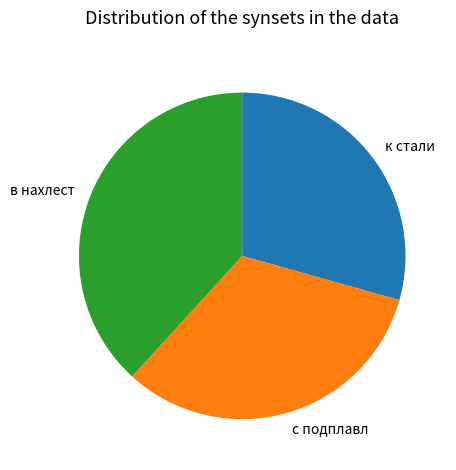

Which category has the smallest portion of the pie?

к стали